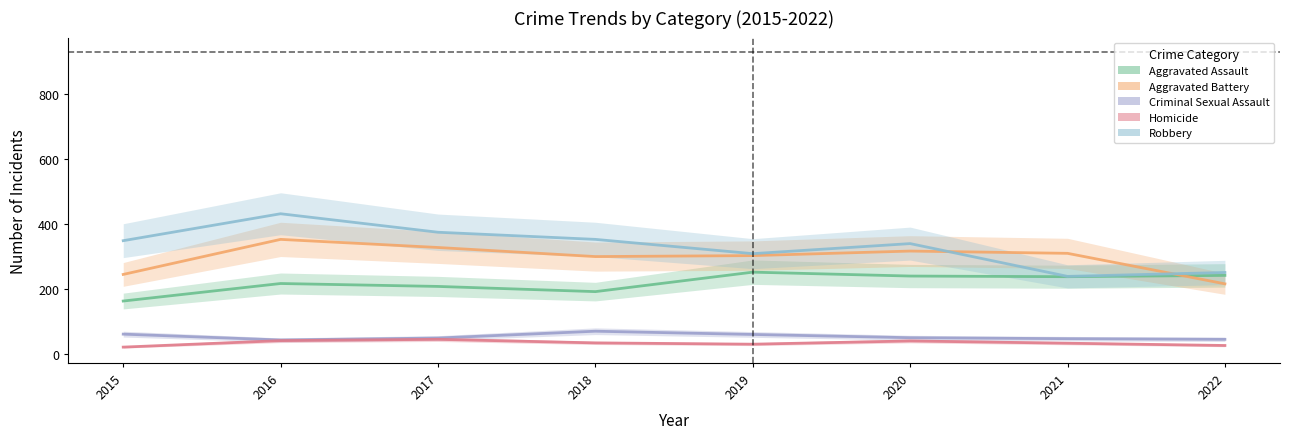

Does the chart display data point markers on the line(s)?

No